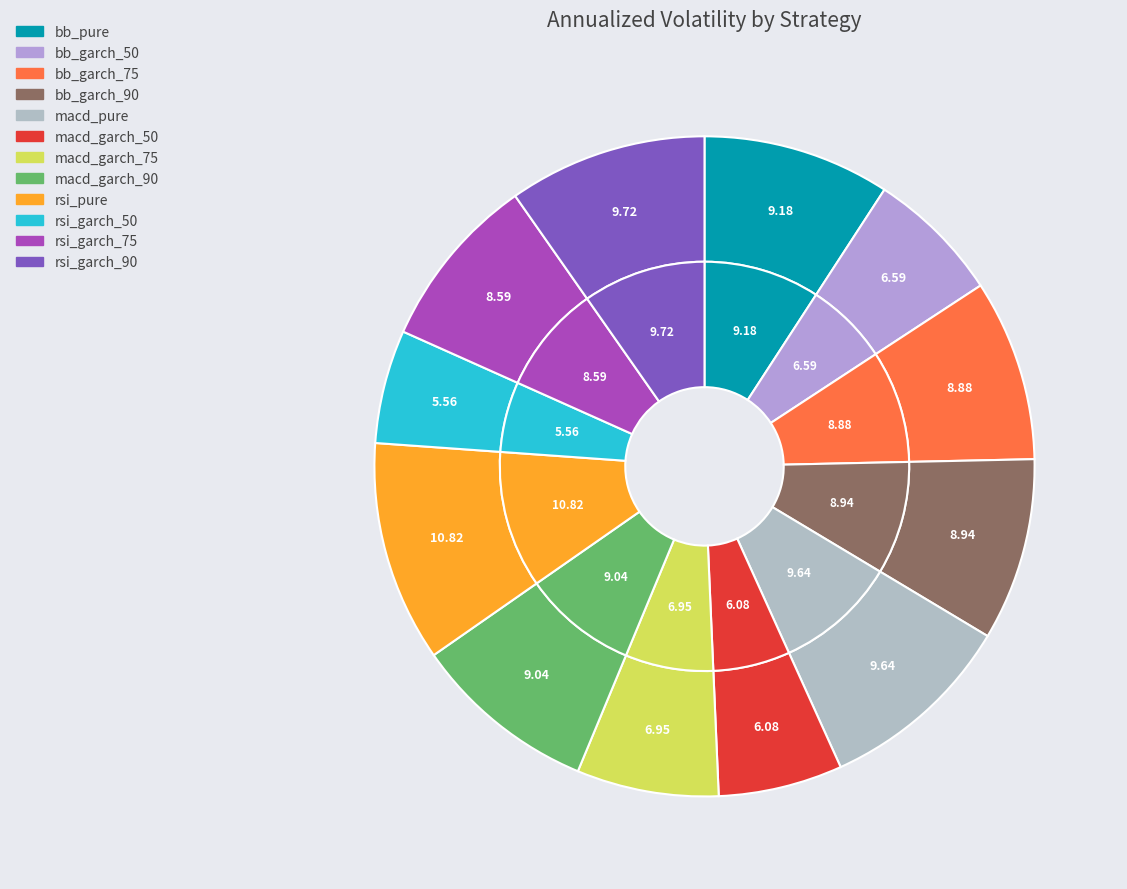

Is it true that bb_garch_50 is 7% of the pie?

True